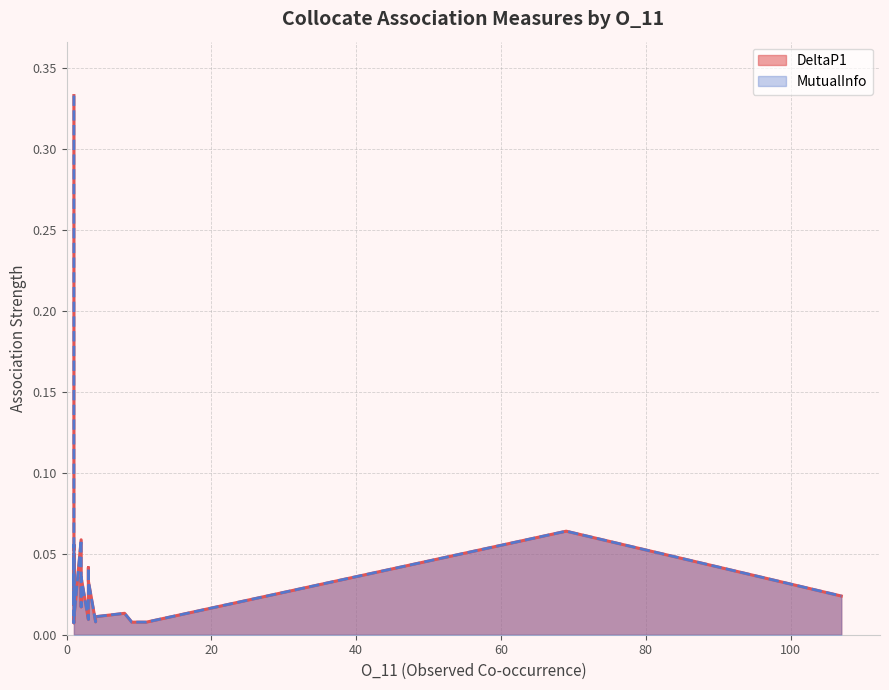

Reading left to right, transcribe all the data shown in this chart.

DeltaP1: 0=0.3	1=0.1	2=0.1	3=0.1	4=0.1	5=0.1	6=0.1	7=0.1	8=0.0	9=0.0	10=0.0	11=0.0	12=0.0	13=0.0	14=0.0	15=0.0	16=0.0	17=0.0	18=0.0	19=0.0	20=0.0	21=0.0	22=0.0	23=0.0	24=0.0	25=0.0	26=0.0	27=0.0	28=0.0	29=0.0	30=0.0	31=0.0	32=0.0	33=0.0	34=0.0	35=0.0	36=0.0	37=0.0	38=0.0	39=0.0
MutualInfo: 0=0.3	1=0.1	2=0.1	3=0.1	4=0.1	5=0.1	6=0.1	7=0.1	8=0.0	9=0.0	10=0.0	11=0.0	12=0.0	13=0.0	14=0.0	15=0.0	16=0.0	17=0.0	18=0.0	19=0.0	20=0.0	21=0.0	22=0.0	23=0.0	24=0.0	25=0.0	26=0.0	27=0.0	28=0.0	29=0.0	30=0.0	31=0.0	32=0.0	33=0.0	34=0.0	35=0.0	36=0.0	37=0.0	38=0.0	39=0.0